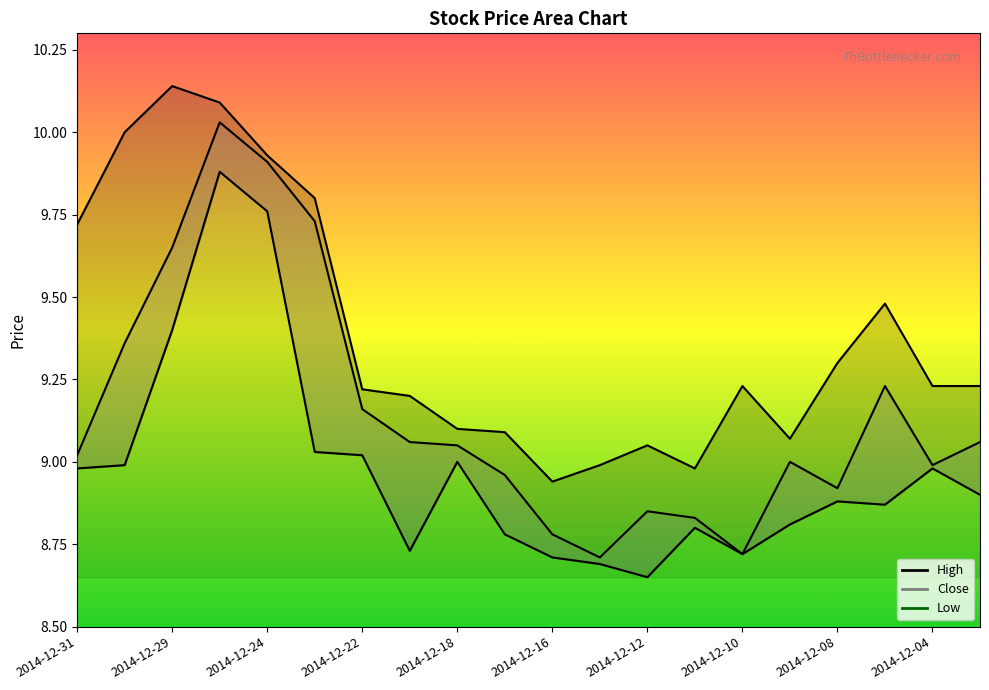

What is the total value across all series at 2014-12-17?

26.8